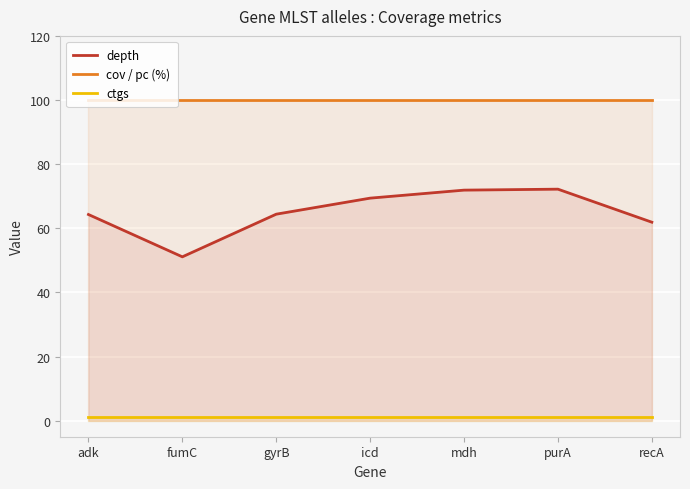

Which series has the widest spread of values?

depth